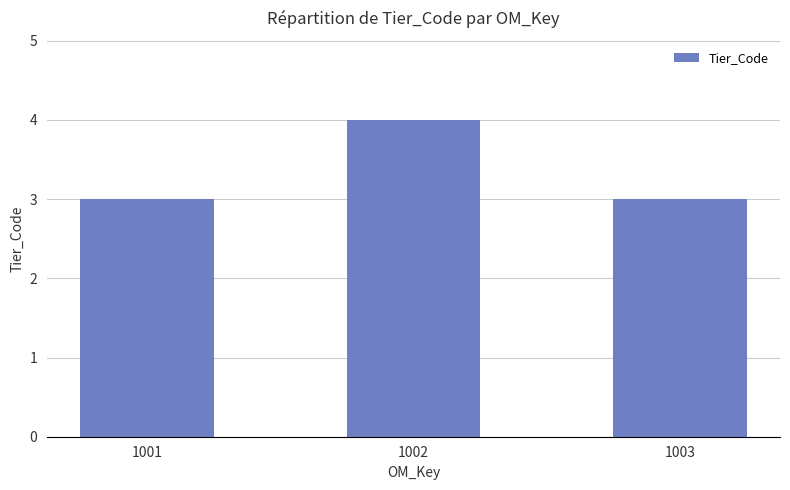

What is the difference between the values at 1002 and 1003?

1